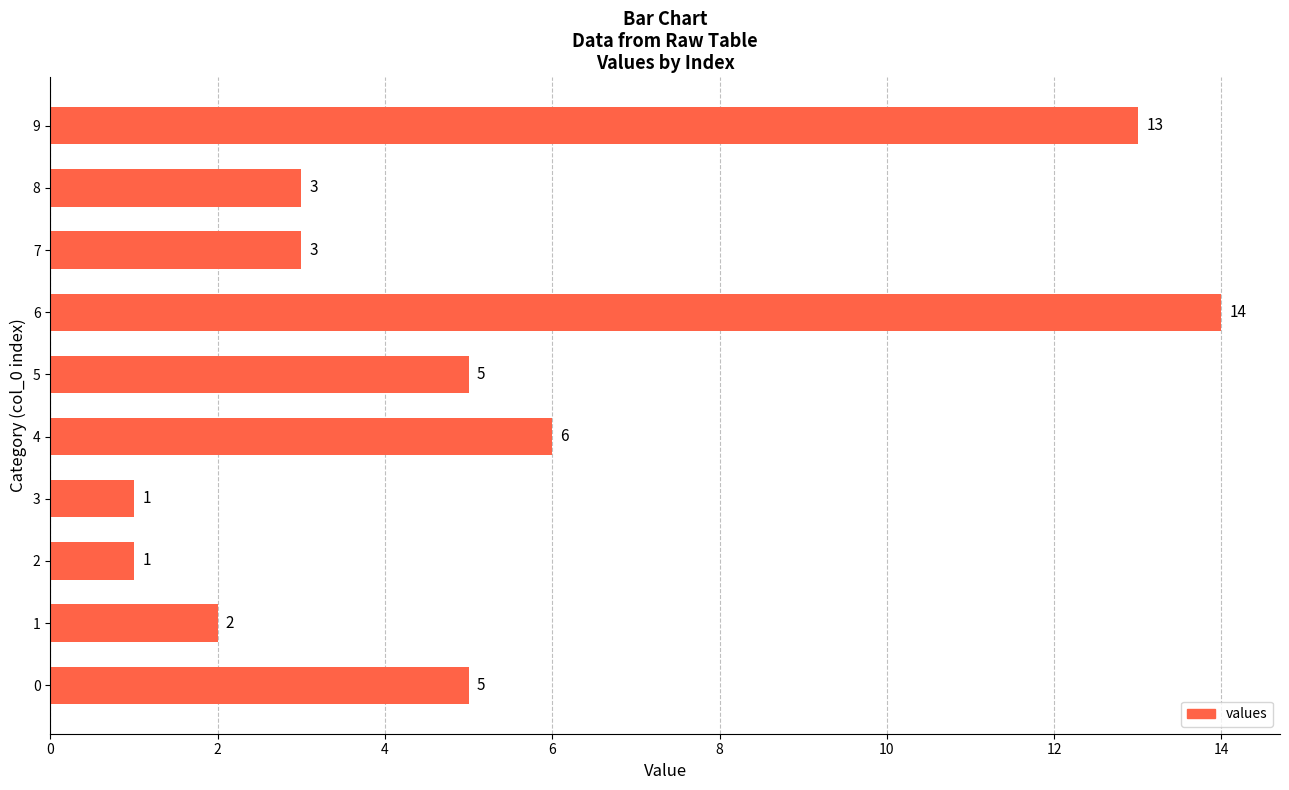

Approximately how many times larger is the value at 3 compared to 2?

1.0